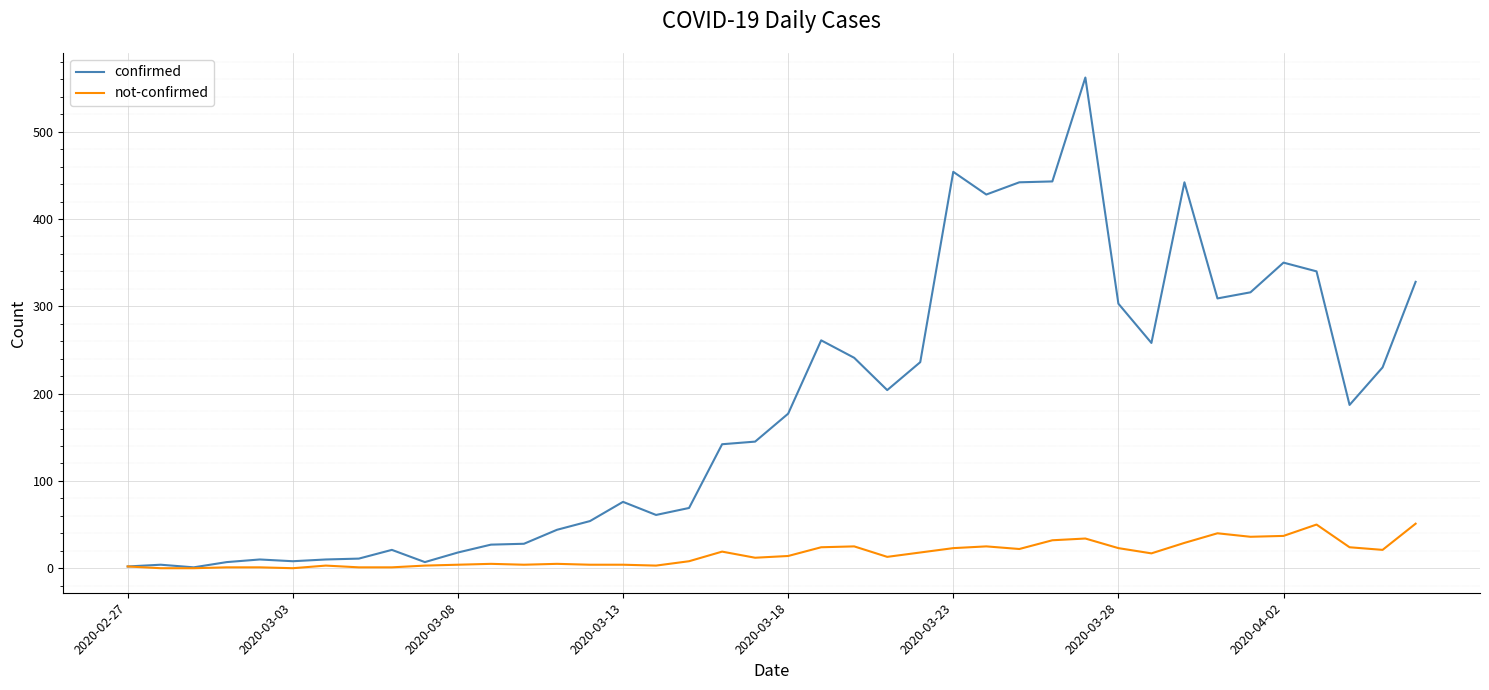

What is the average value of the confirmed series?

181